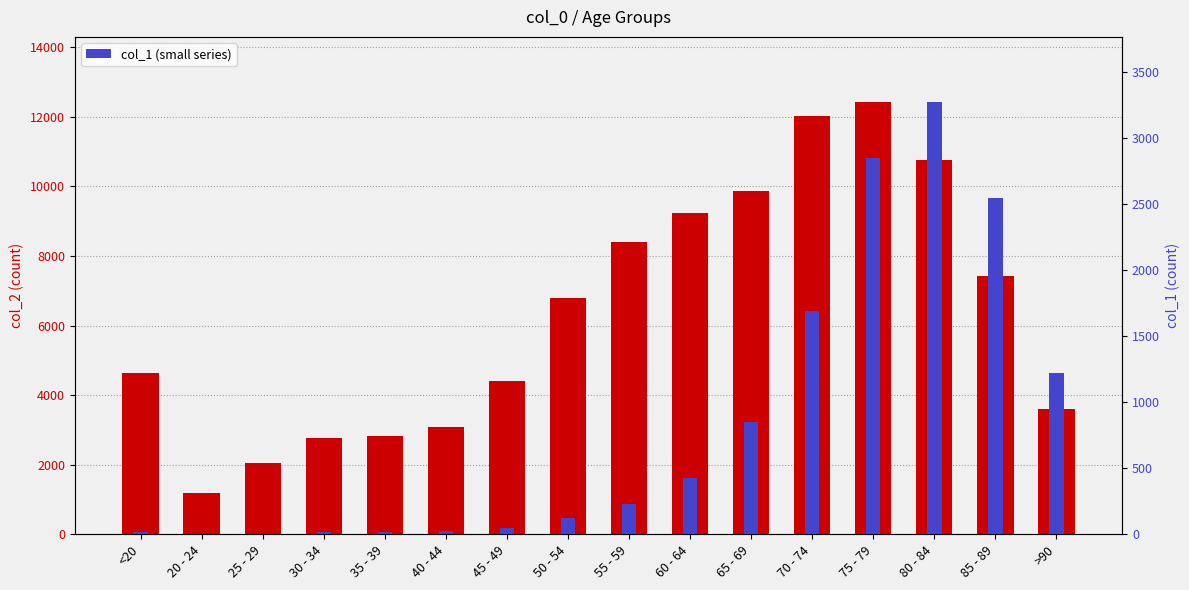

Between 85 - 89 and 65 - 69, which is larger?

65 - 69